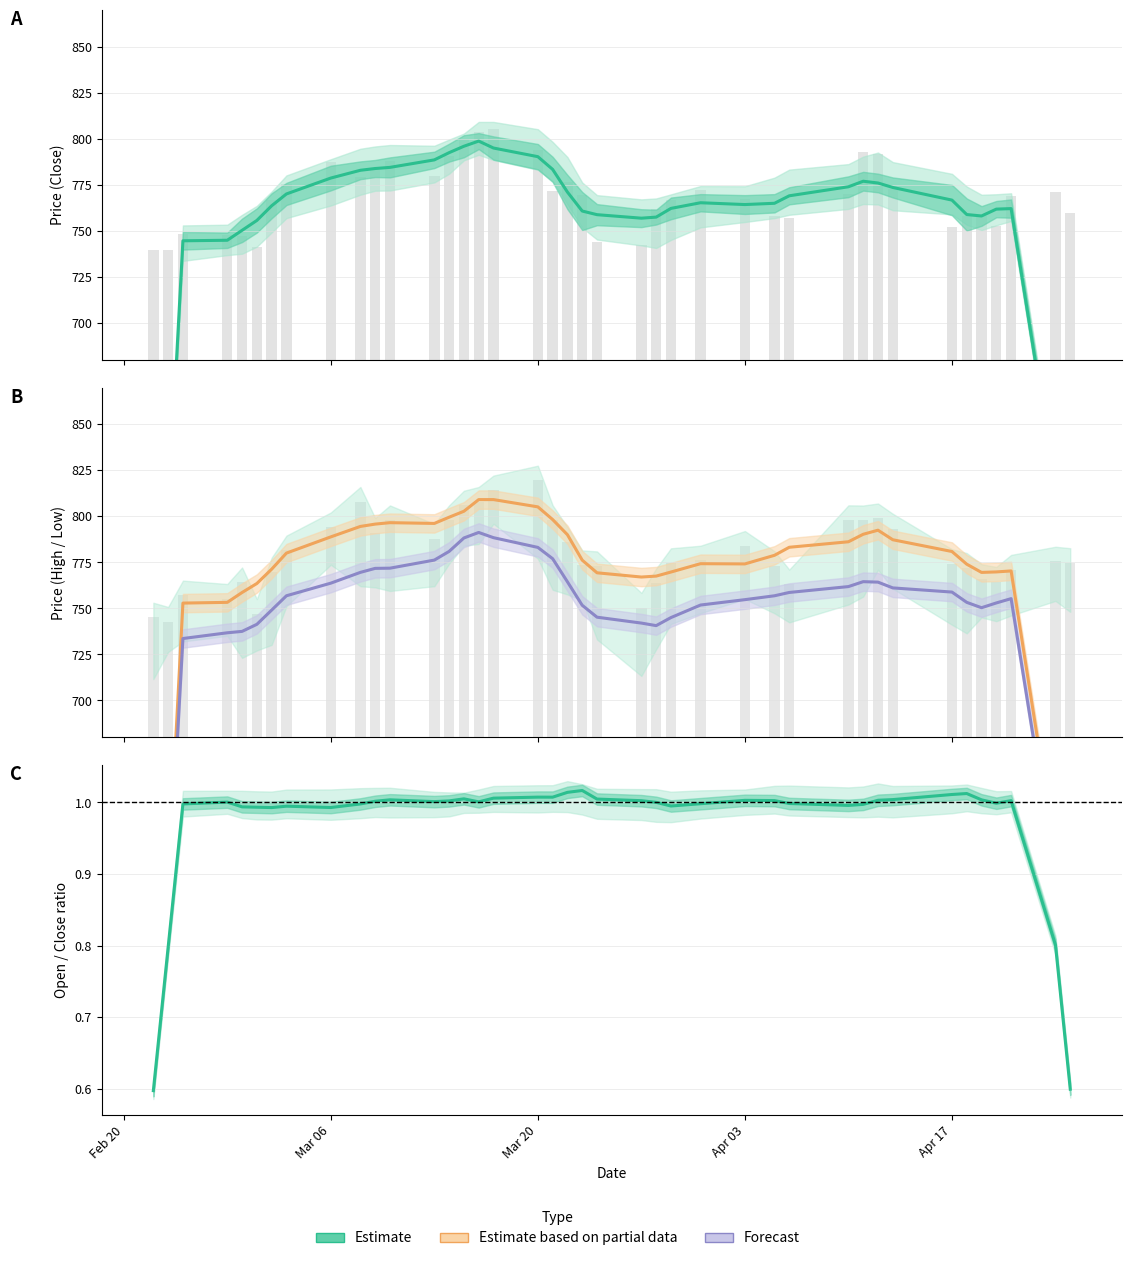

The Open/Close ratio (Estimate) series shows 1.6 at 35. True or false?

False